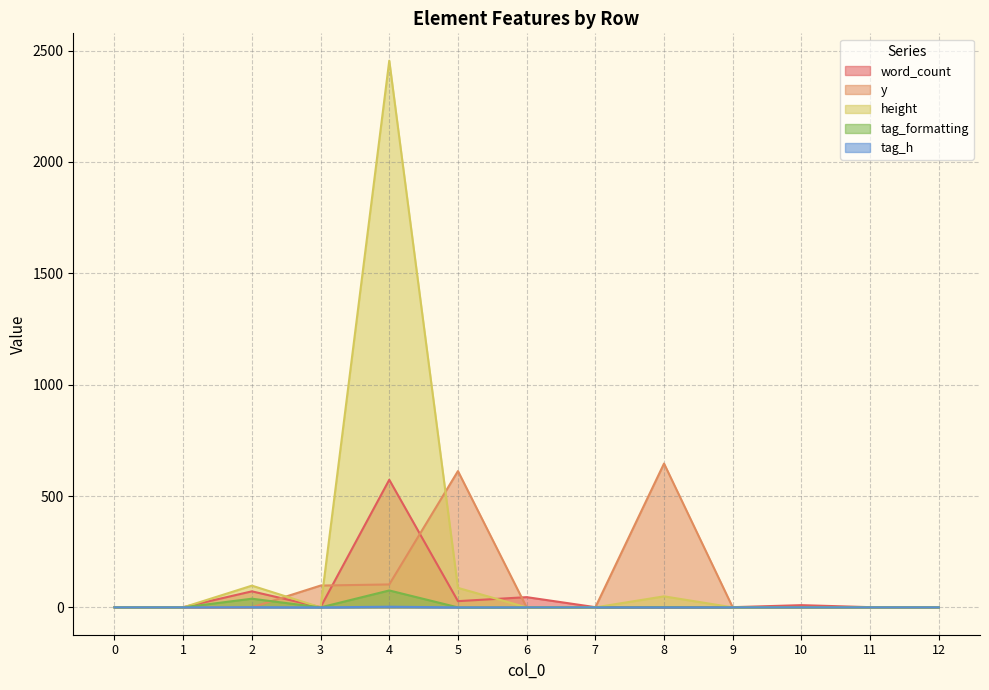

The tag_formatting series shows 46.5 at 12. True or false?

False